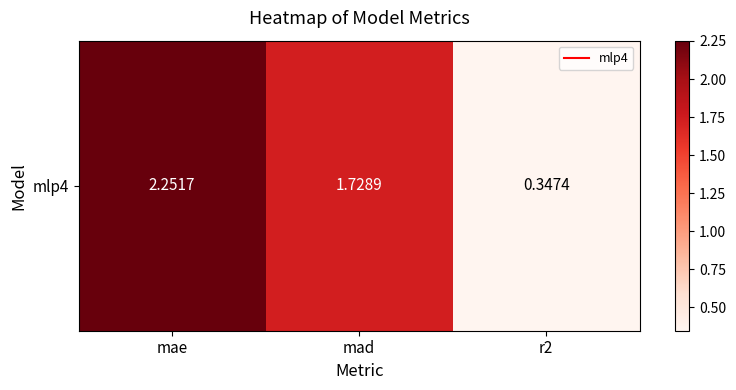

Reading right to left, transcribe all the data shown in this chart.

r2=0.3	mad=1.7	mae=2.3